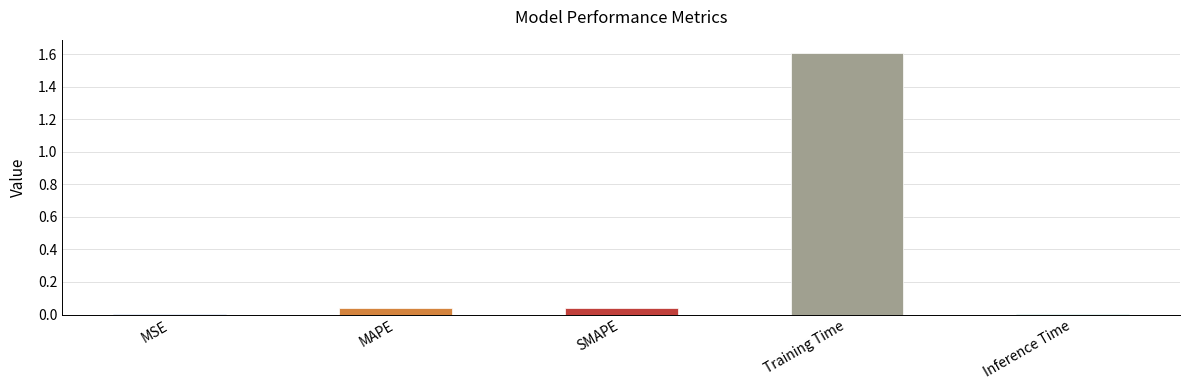

What is the maximum value shown in the chart?

1.6